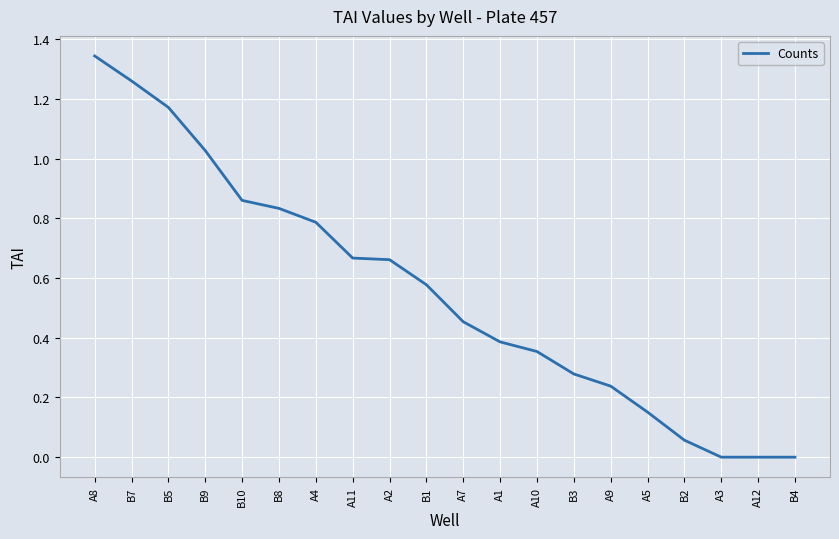

What is the change in value from B10 to A5?

-0.7